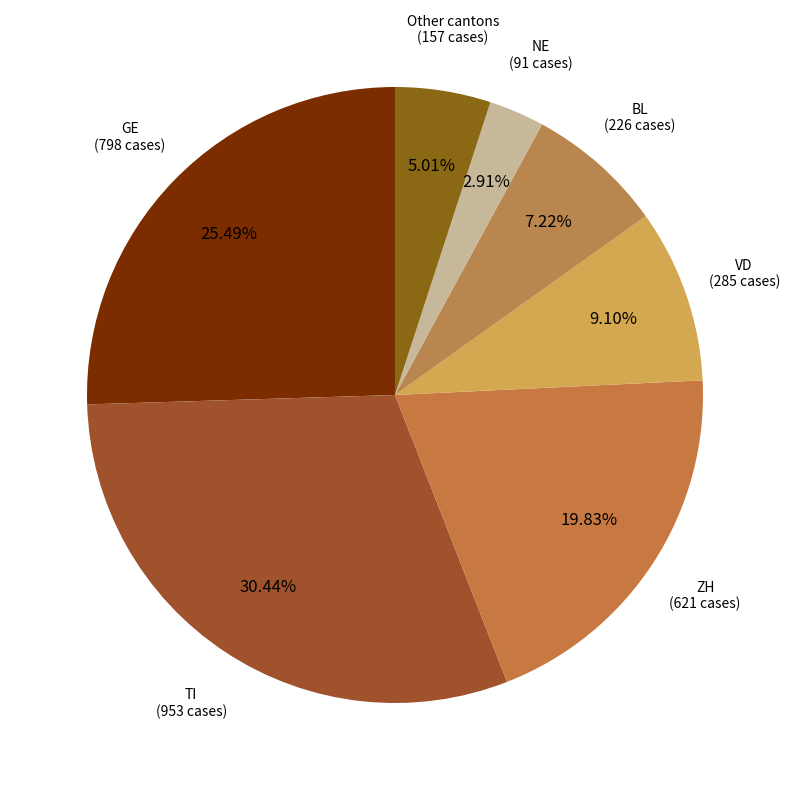

Is there any slice that represents more than half of the pie?

No